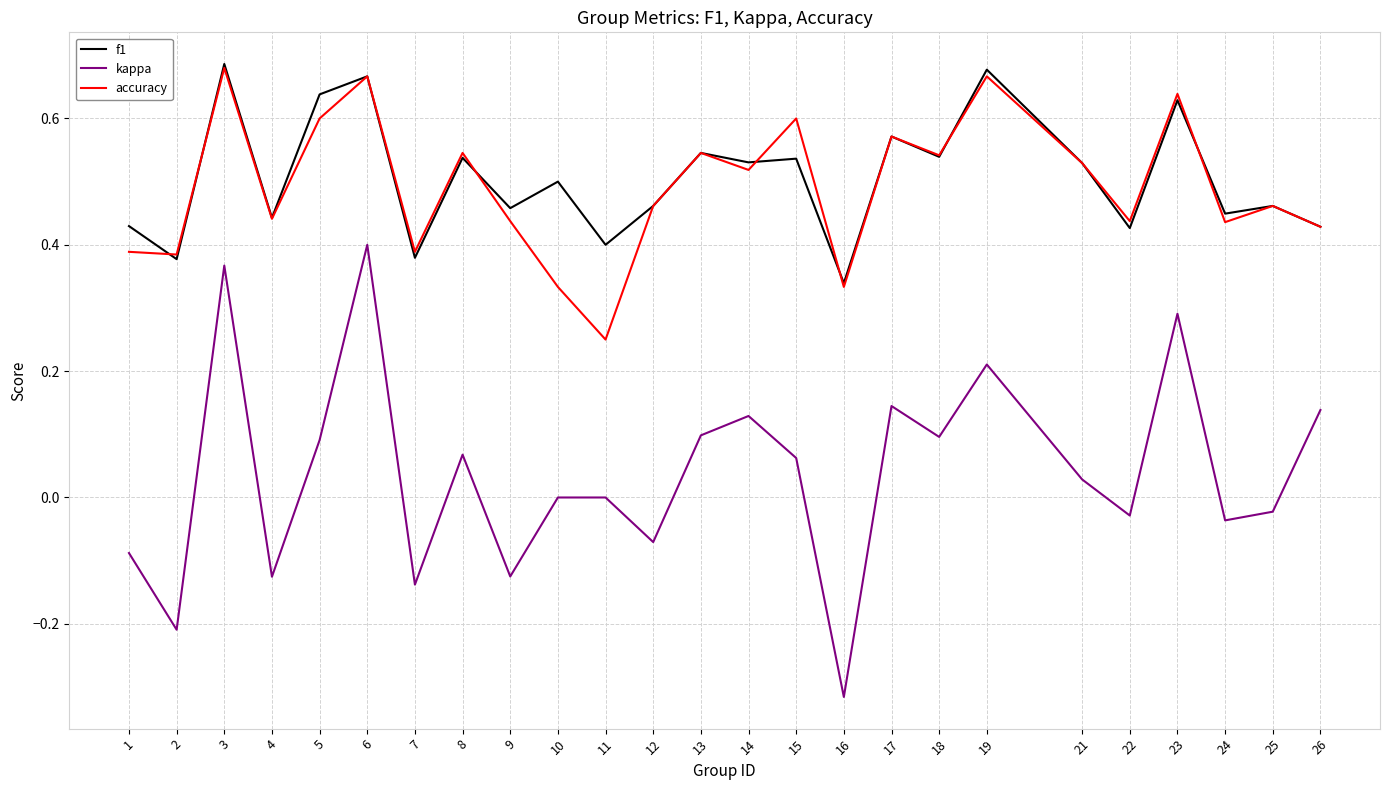

True or false: kappa and f1 cross at least once.

False